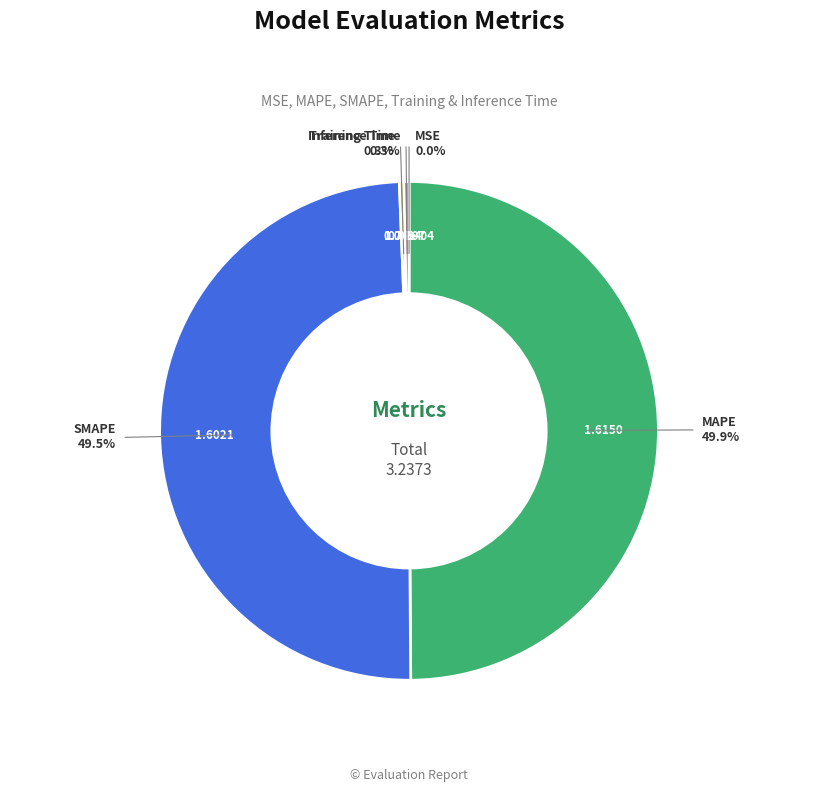

What is the largest slice in the pie chart?

MAPE